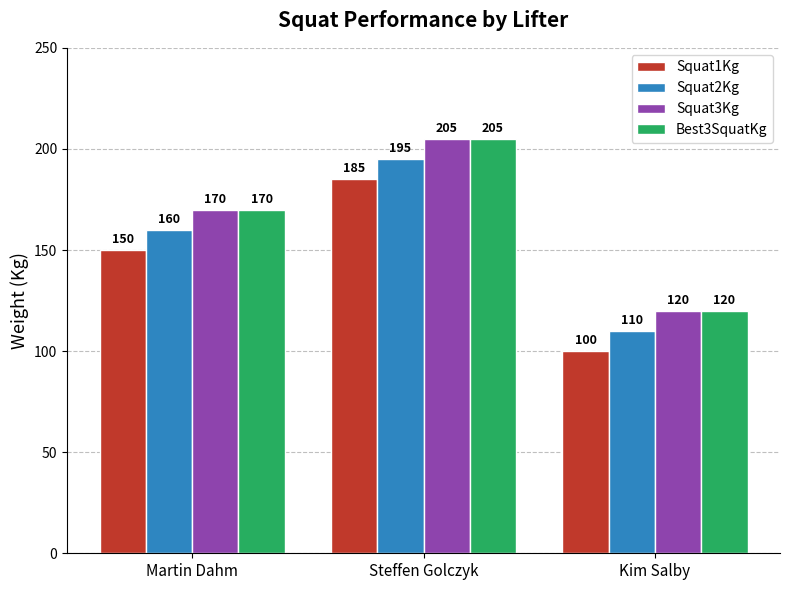

At which category is the sum across all series the highest?

Steffen Golczyk